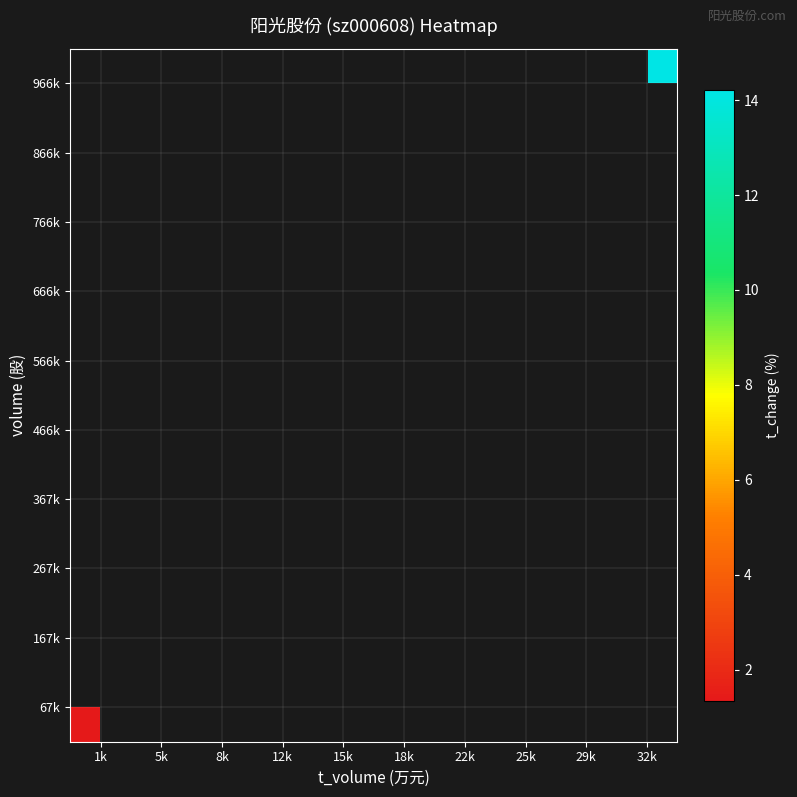

Count the number of data series in this chart.

10